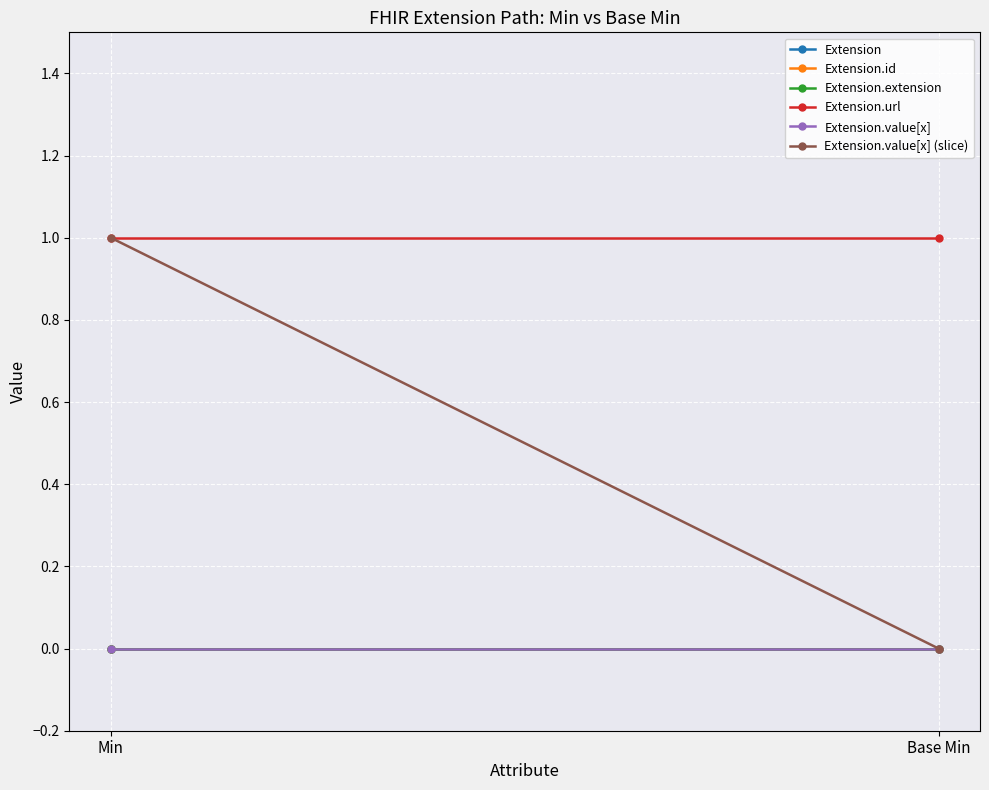

What is the label of the 2nd point from the right?

Min